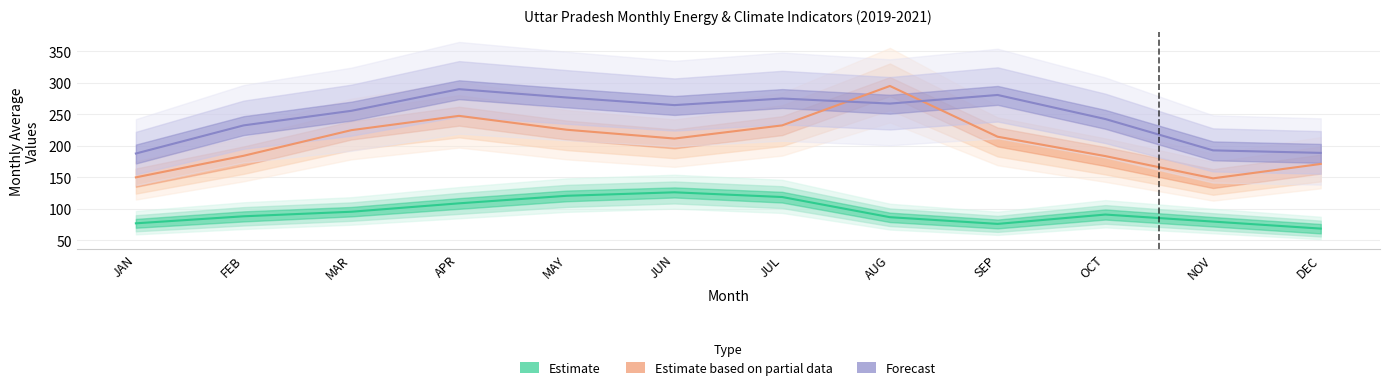

True or false: clearsky_dni and cloud_opacity intersect in this chart.

False